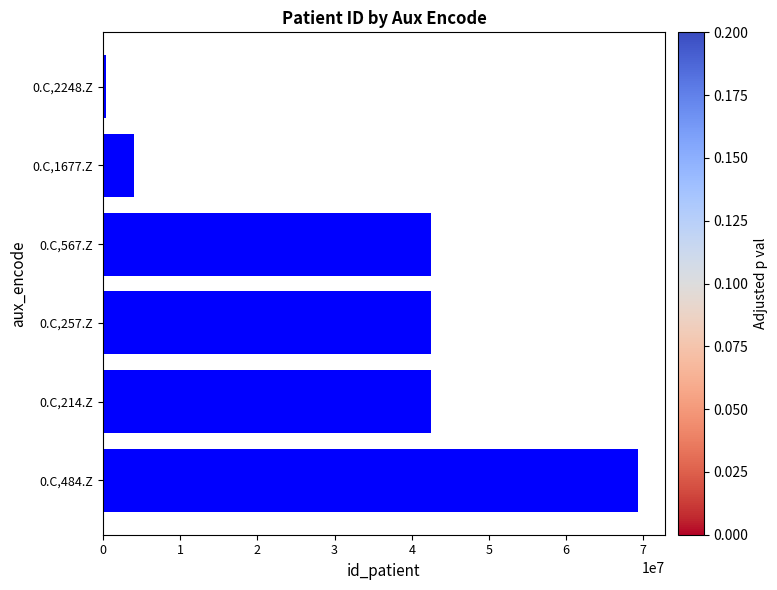

What is the average value?

33516922